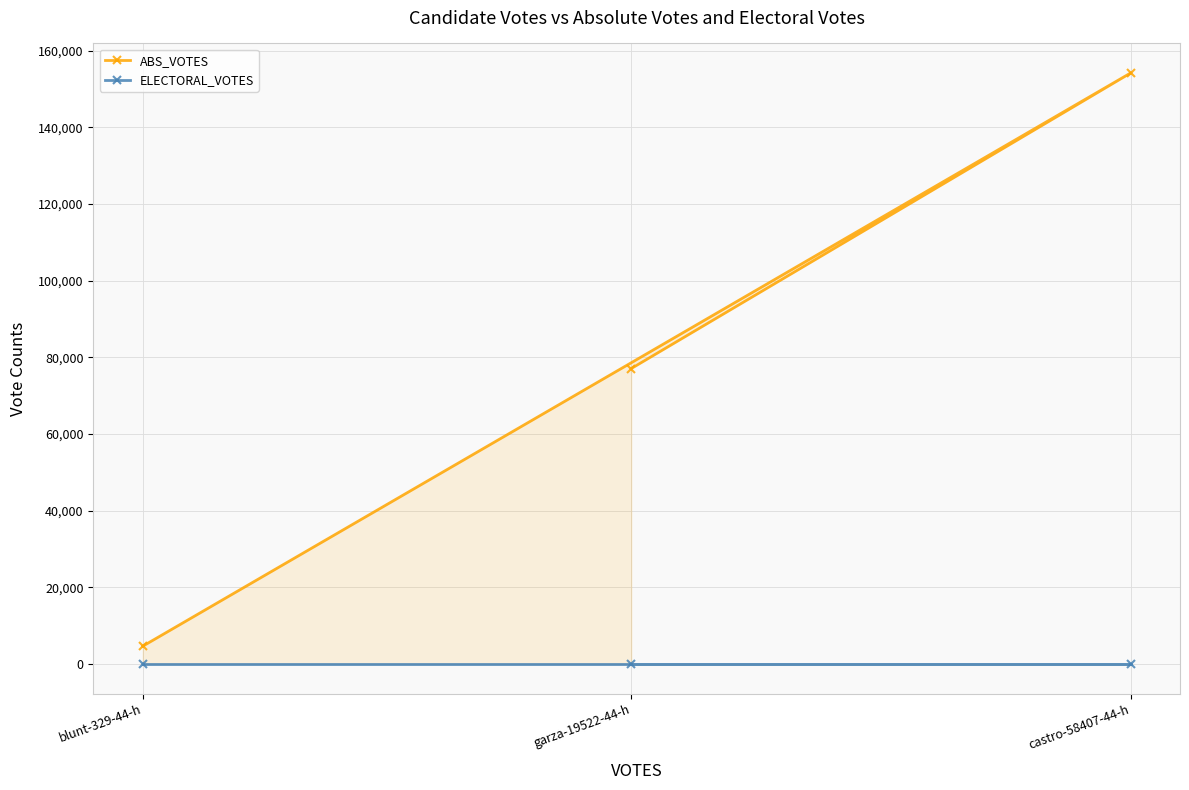

At garza-19522-44-h, list the series in order from smallest to largest.

ELECTORAL_VOTES, ABS_VOTES